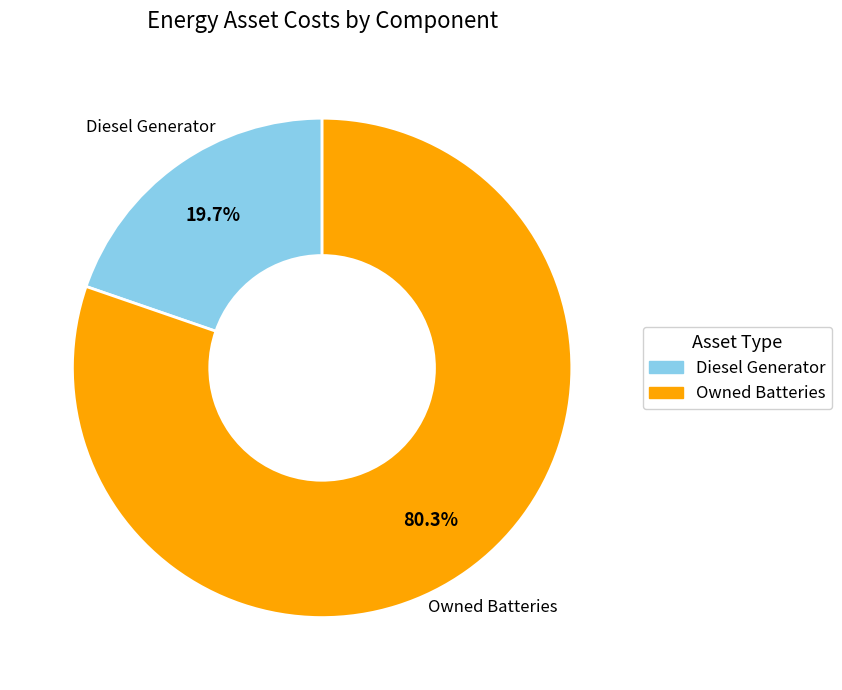

Does any single category account for the majority?

Yes